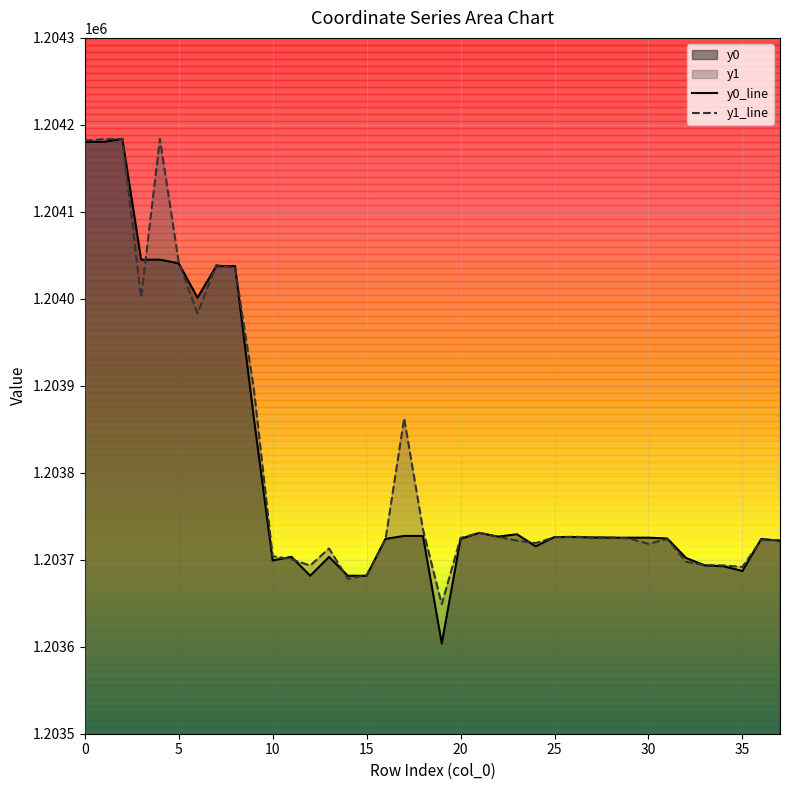

What value does the y1_line series have at 37?

1203722.5